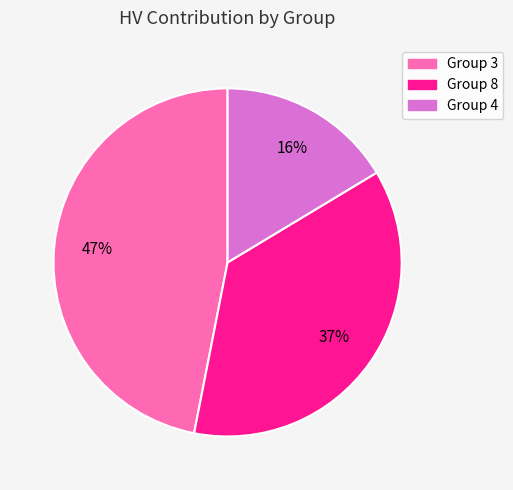

Is there any slice that represents more than half of the pie?

No